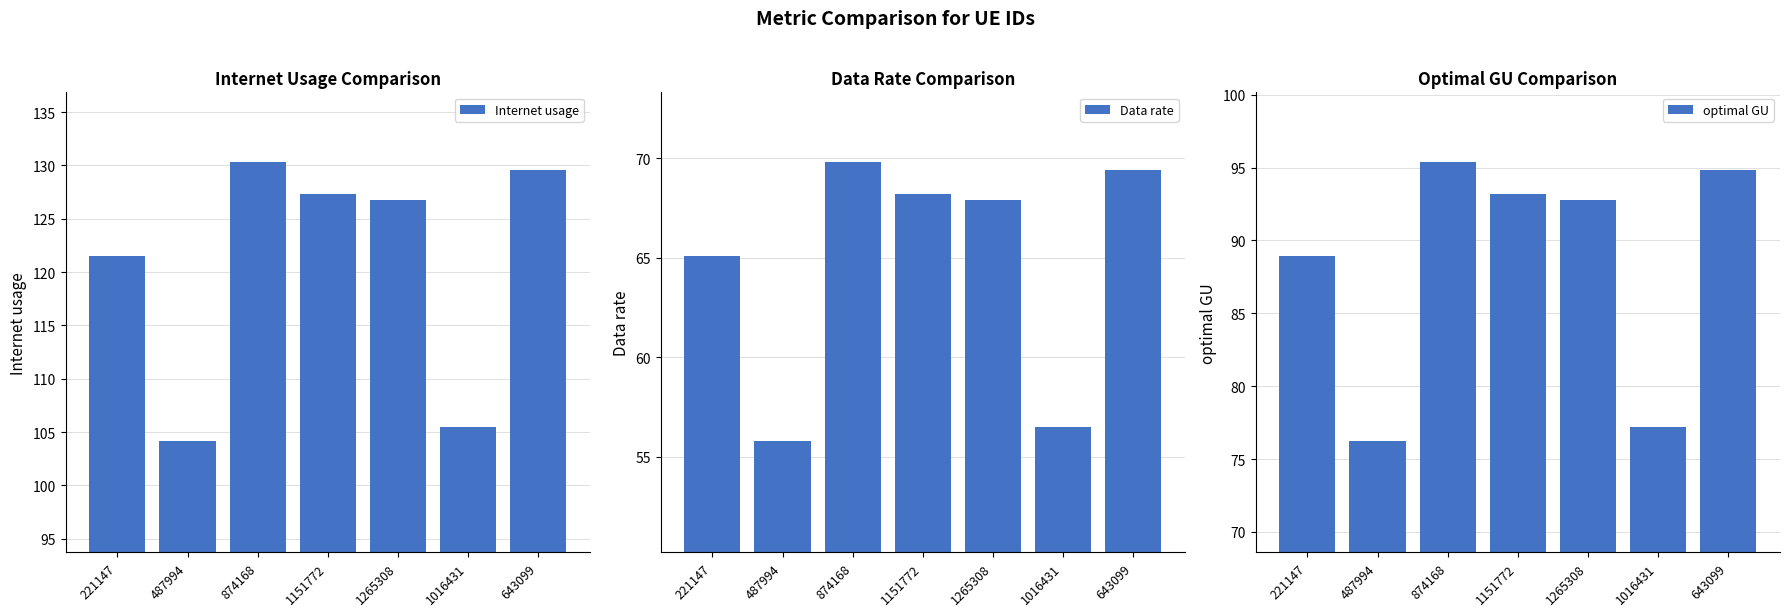

Which label corresponds to the smallest value in the chart?

487994